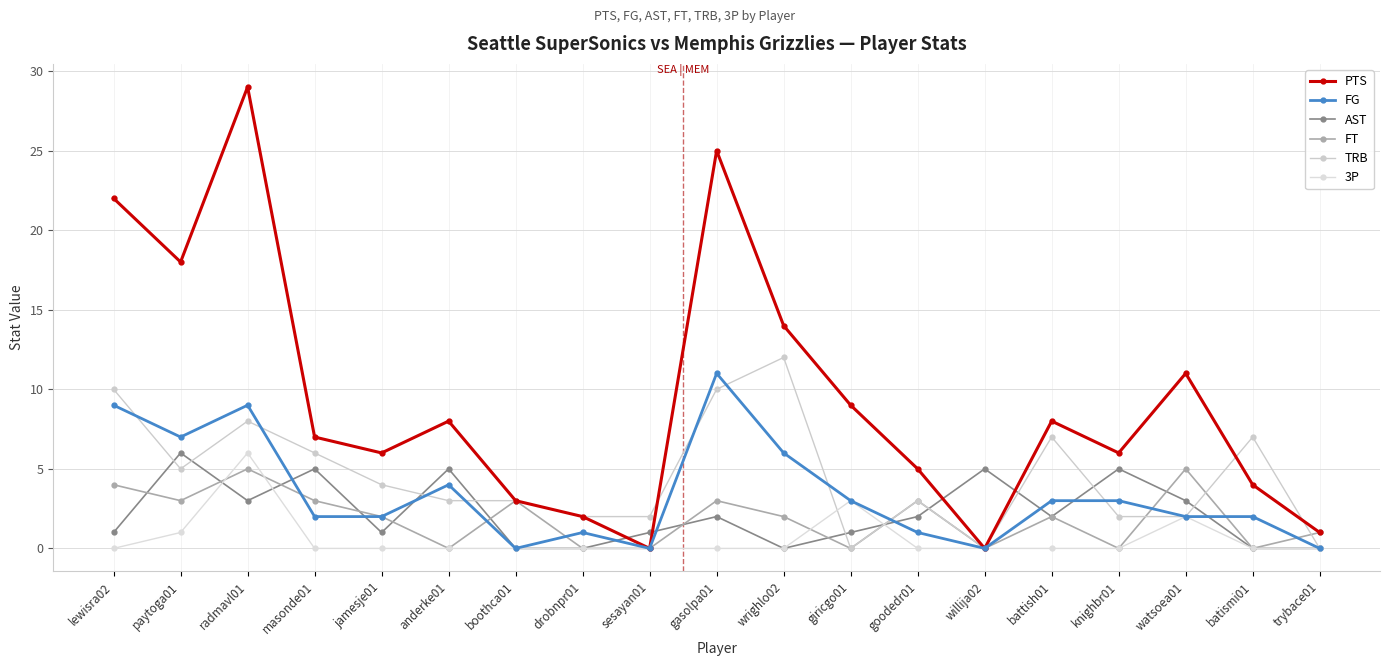

Is it true that 3P equals 3 at masonde01?

False